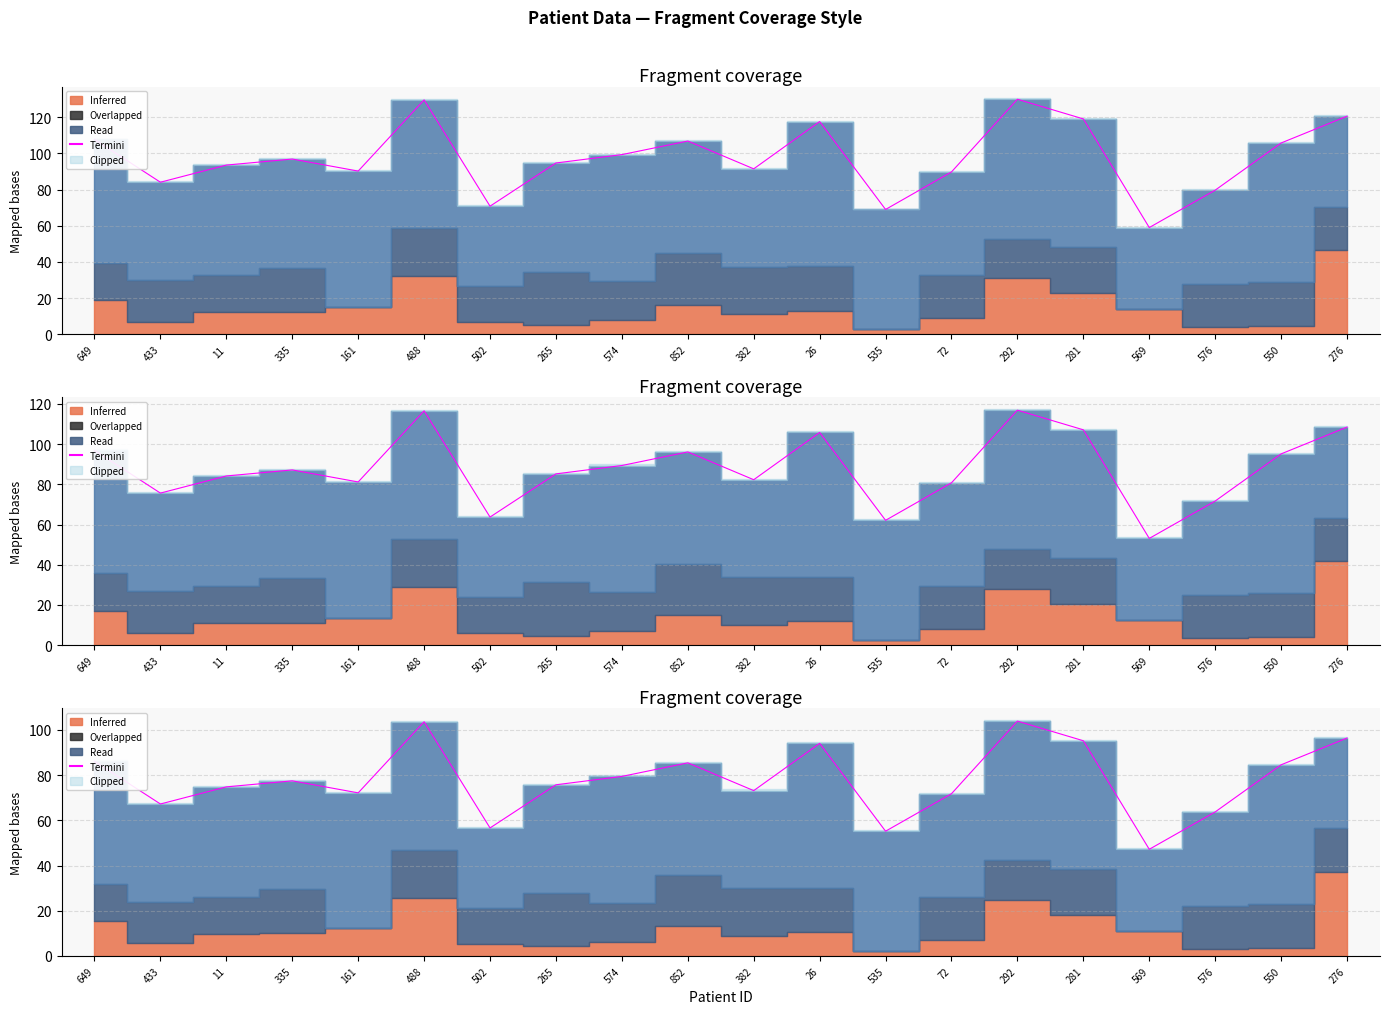

How many values exceed 77?

10